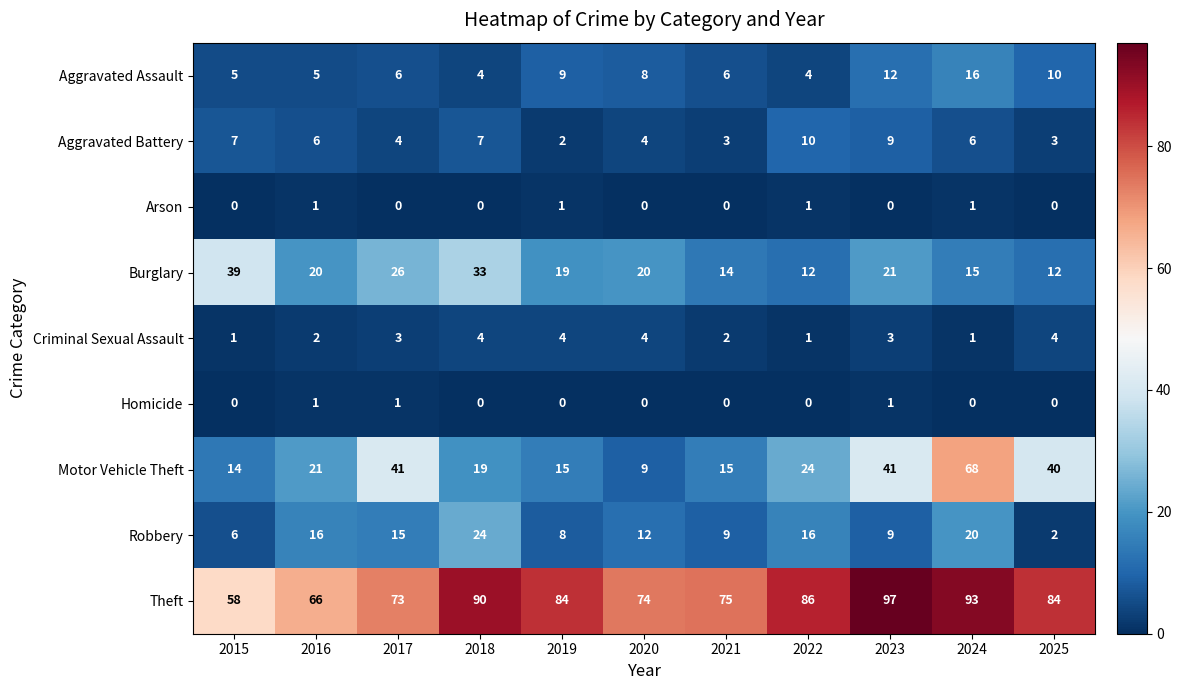

What is the difference between the maximum and minimum values in the Burglary series?

27